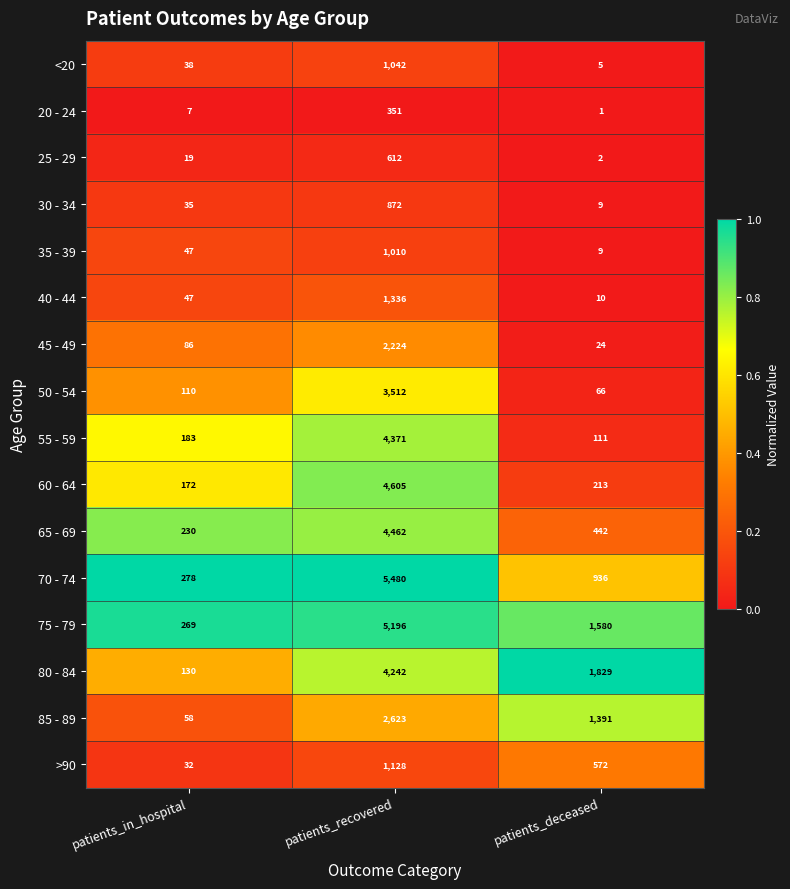

Rank the series by their maximum value, from lowest to highest.

20 - 24, 25 - 29, 30 - 34, 35 - 39, <20, >90, 40 - 44, 45 - 49, 85 - 89, 50 - 54, 80 - 84, 55 - 59, 65 - 69, 60 - 64, 75 - 79, 70 - 74